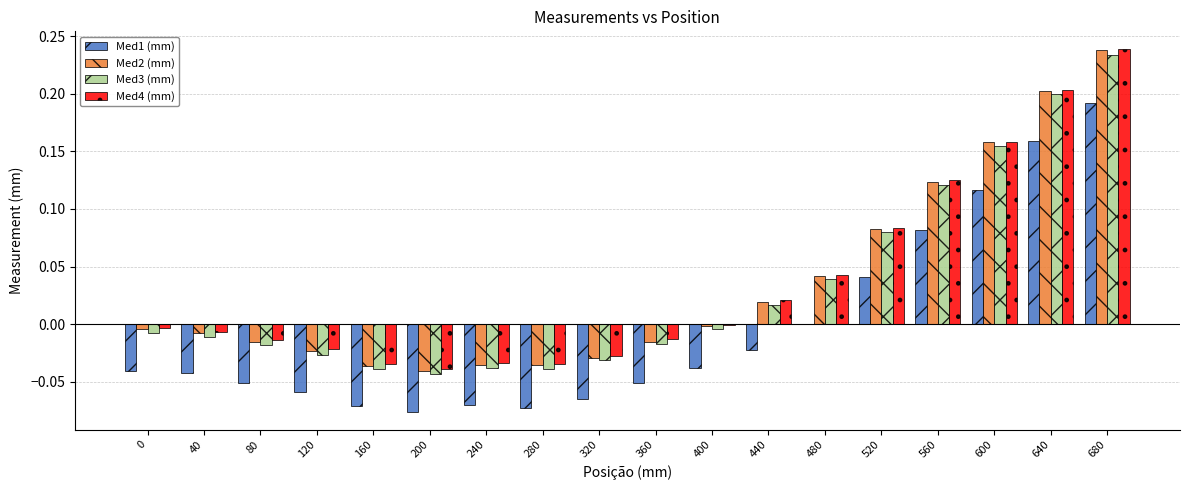

What are all the series names shown in the legend?

Med1 (mm), Med2 (mm), Med3 (mm), Med4 (mm)